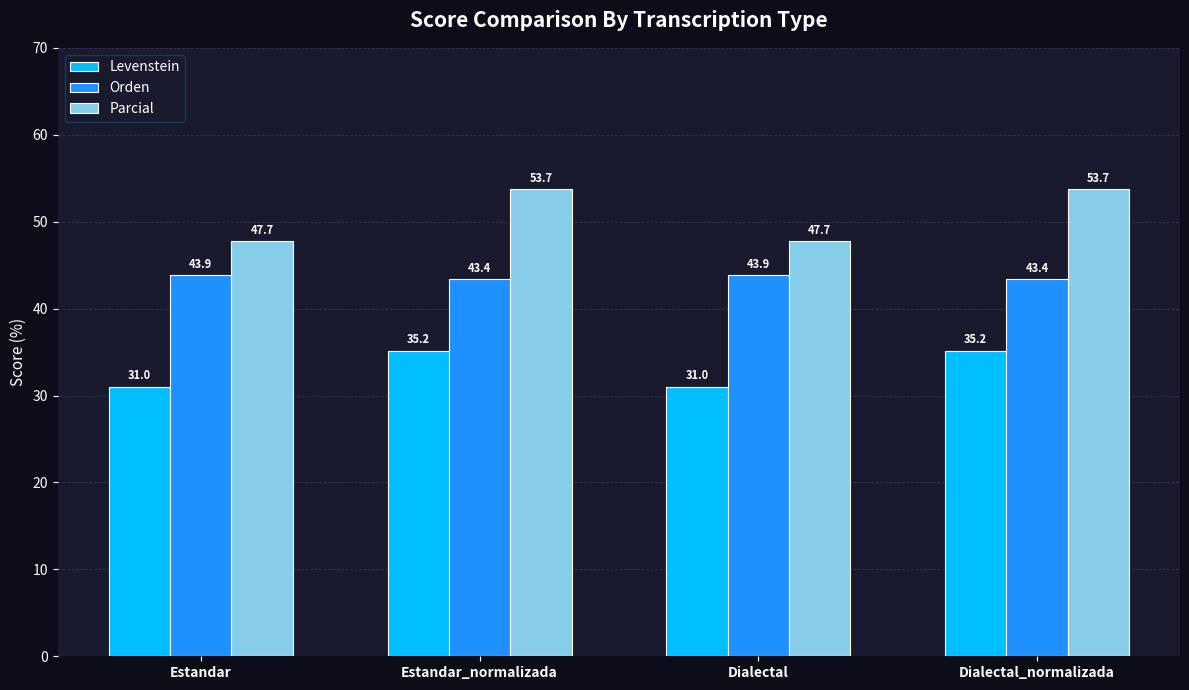

What is the maximum value for Orden?

43.9